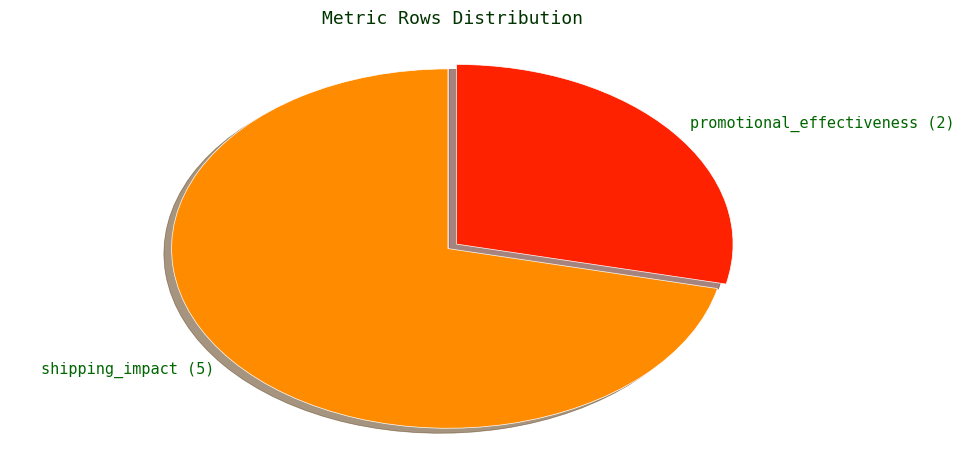

What is the largest slice in the pie chart?

shipping_impact